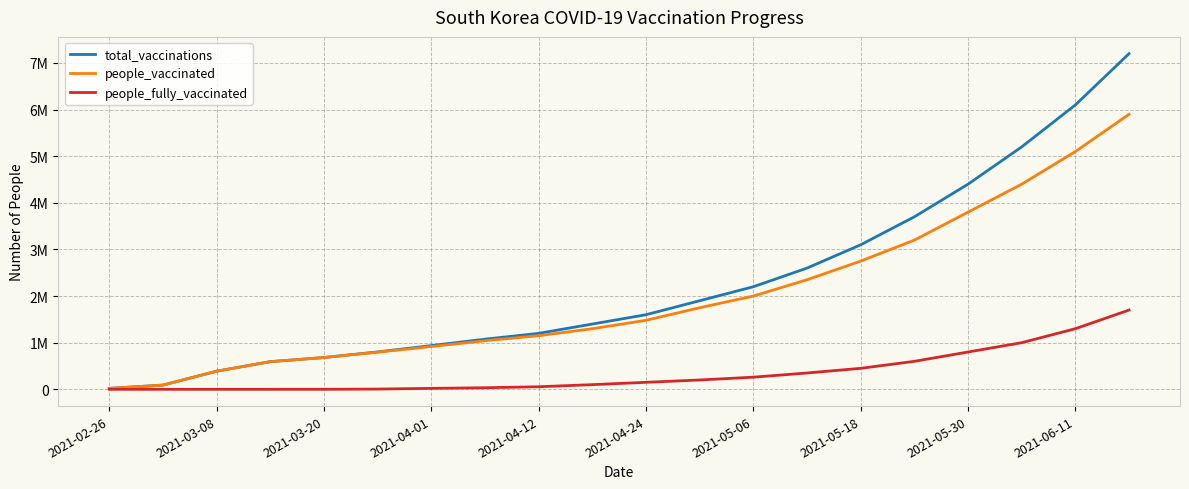

True or false: people_vaccinated and total_vaccinations cross at least once.

False